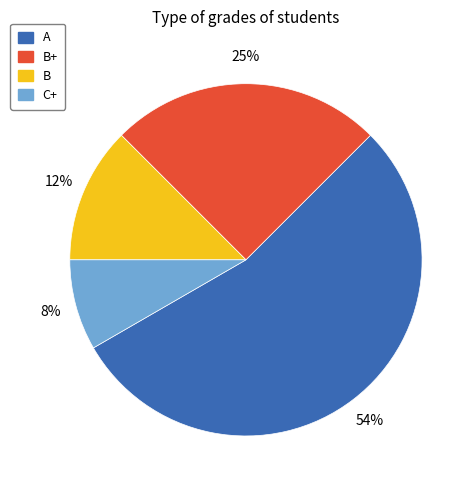

Count the number of slices in the pie.

4